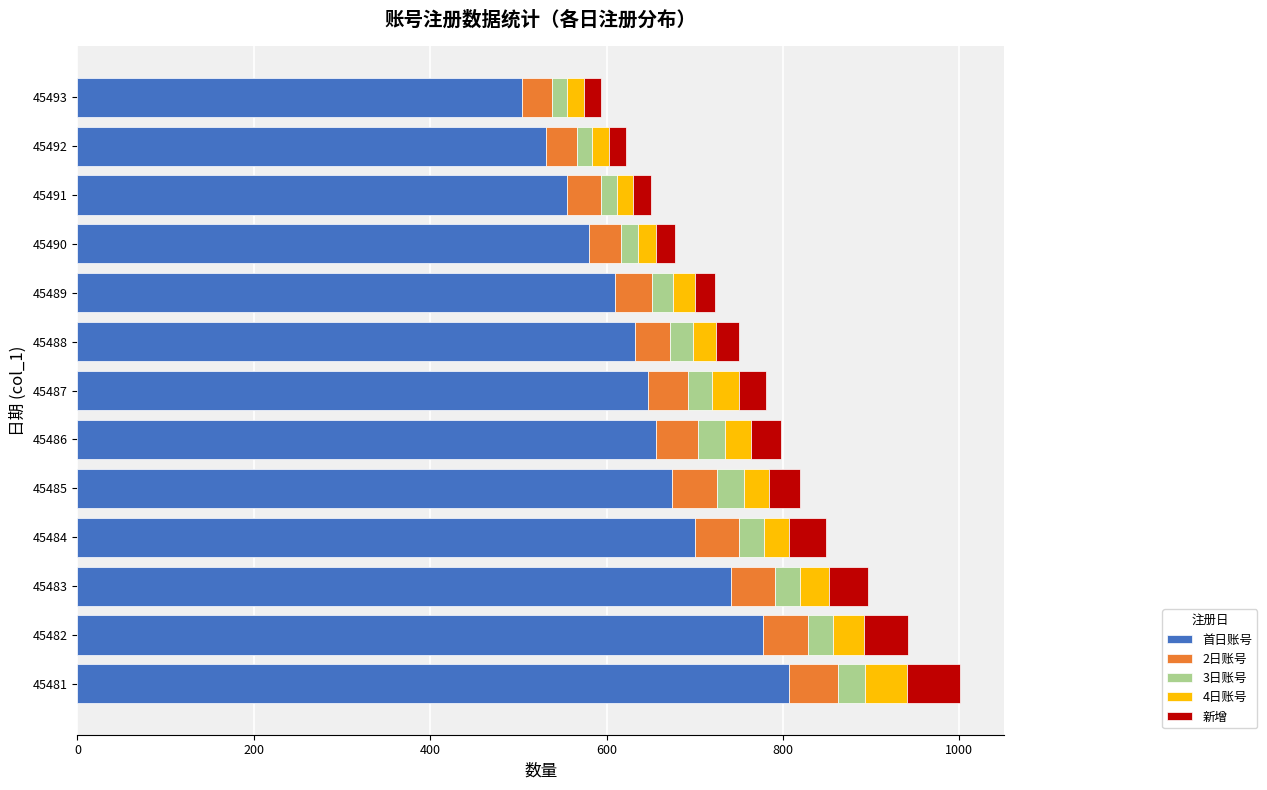

At which label does 首日账号 reach its peak?

45481